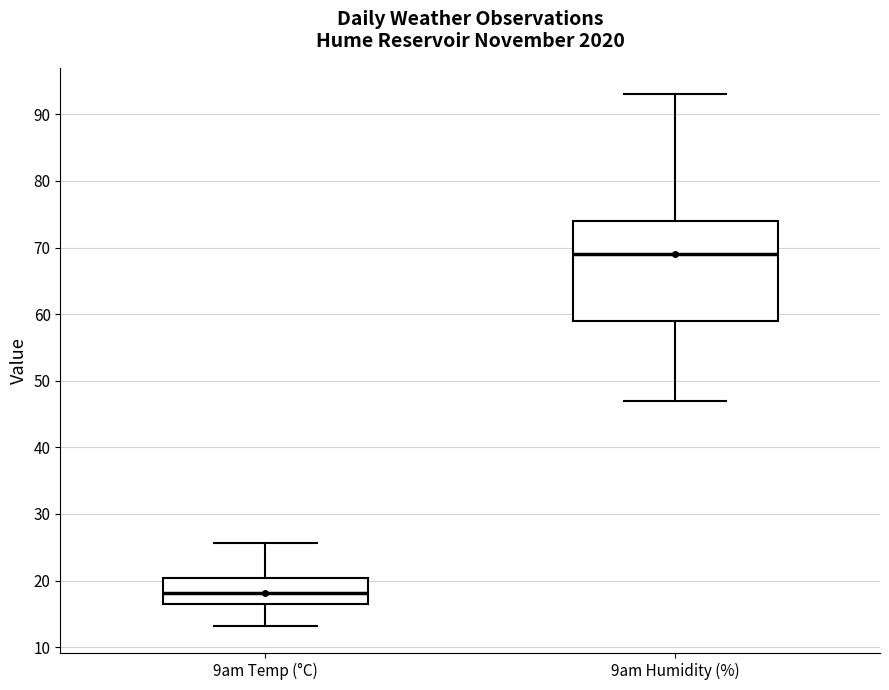

Which box is the tallest, from its lower edge to its upper edge?

9am Humidity (%)